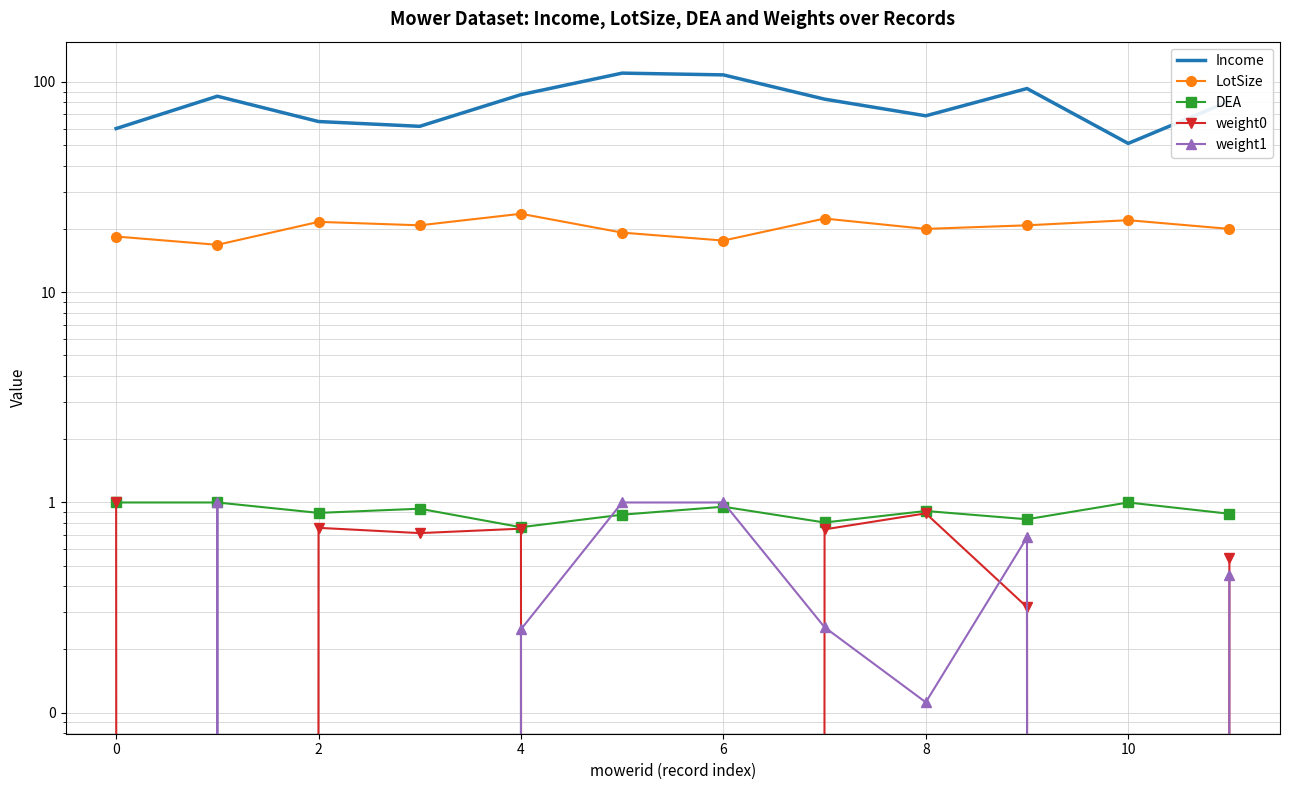

How many data points in weight1 are above 0?

8